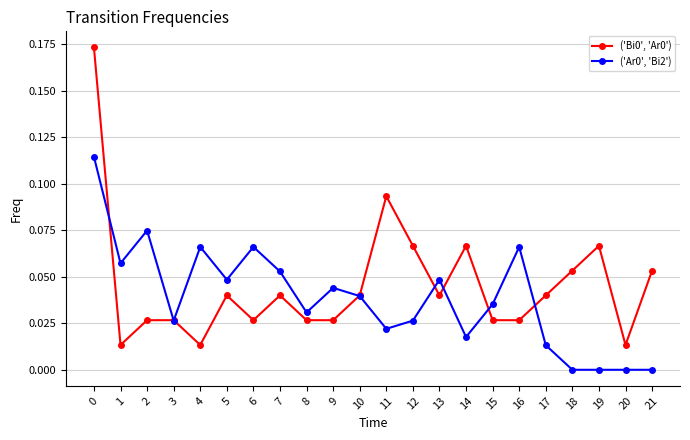

The ('Bi0', 'Ar0') series shows 0.0 at 6. True or false?

True